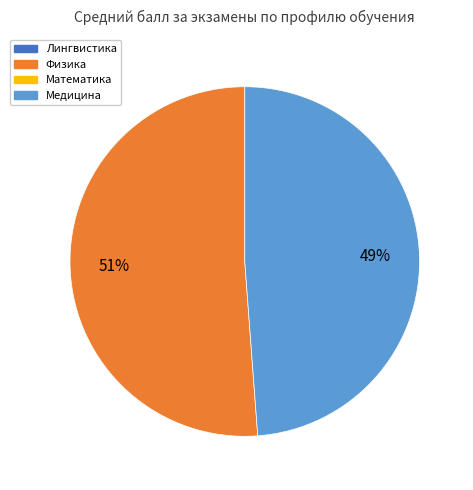

Is there a majority slice in this chart?

Yes